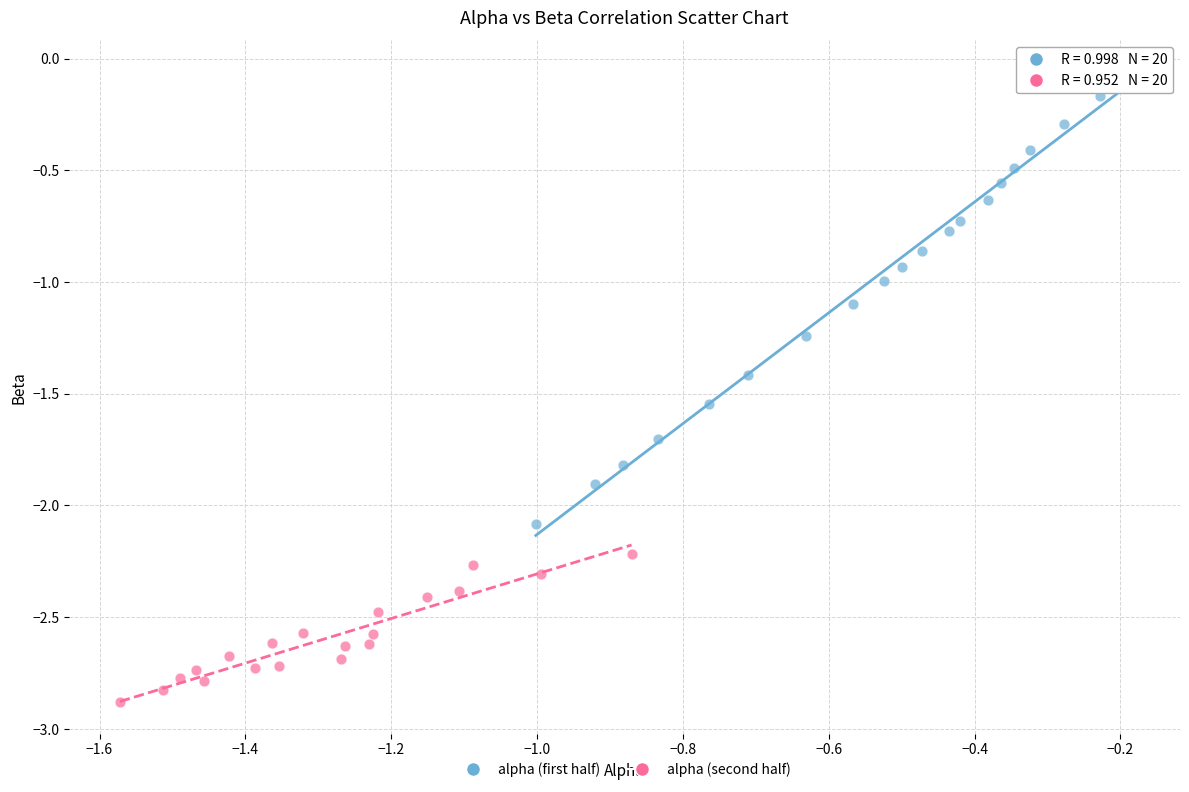

What are all the series names shown in the legend?

alpha (first half), alpha (second half)